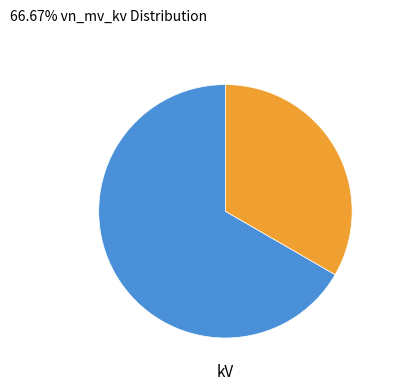

Is there a majority slice in this chart?

Yes